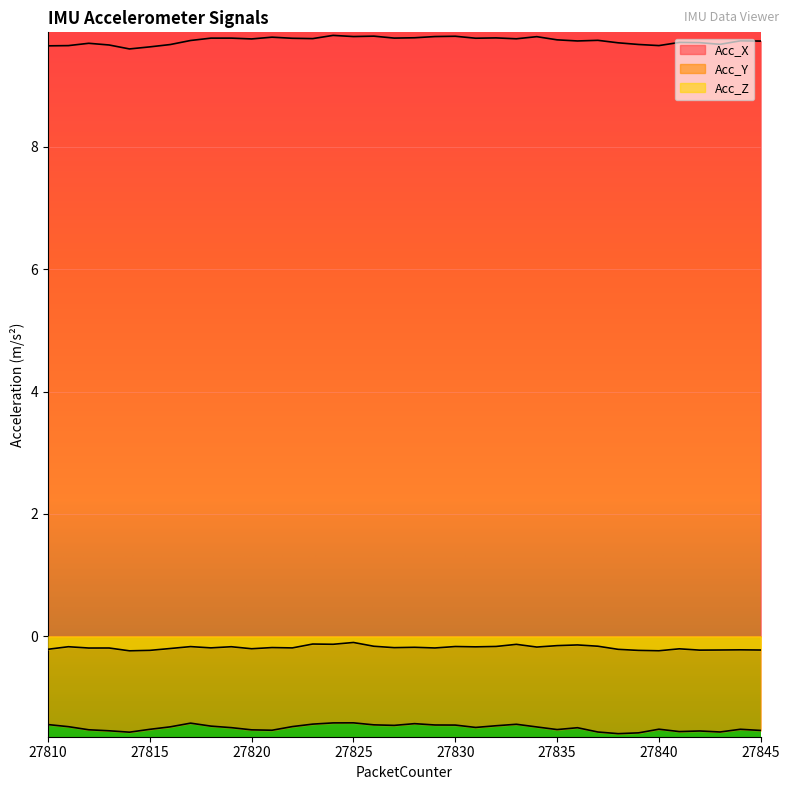

Rank the series at 27815 from highest to lowest value.

Acc_X, Acc_Z, Acc_Y